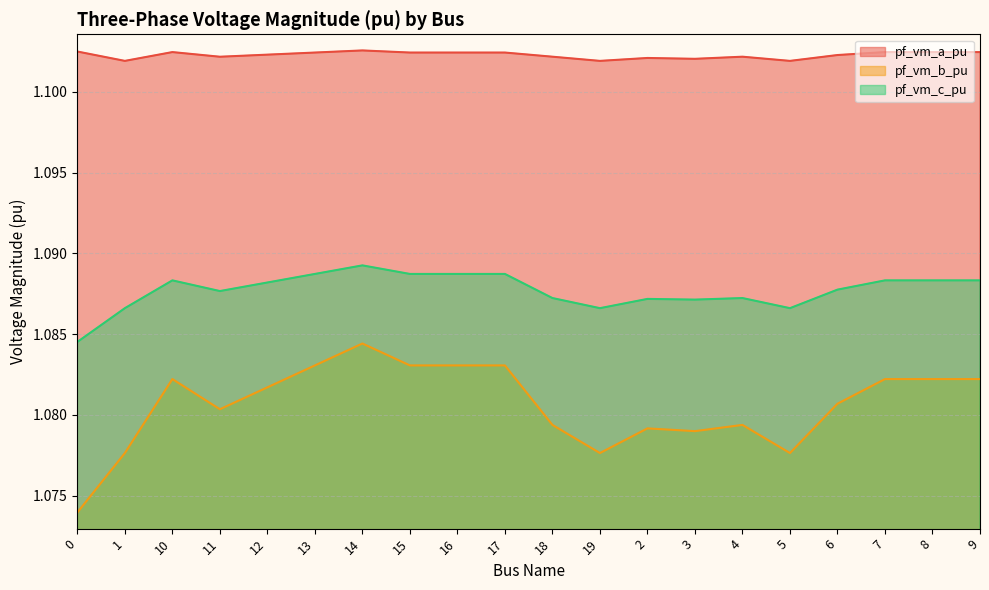

What is the sum of the pf_vm_a_pu values at 17 and 8?

2.2